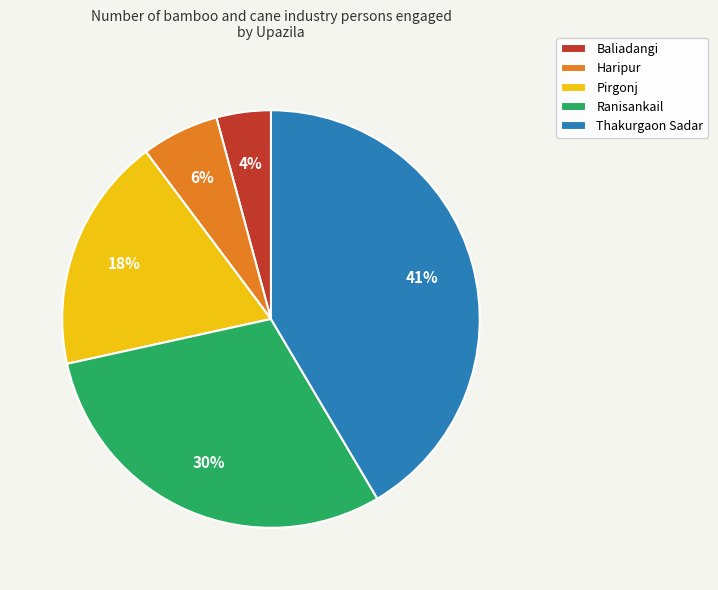

How many segments does this pie chart have?

5